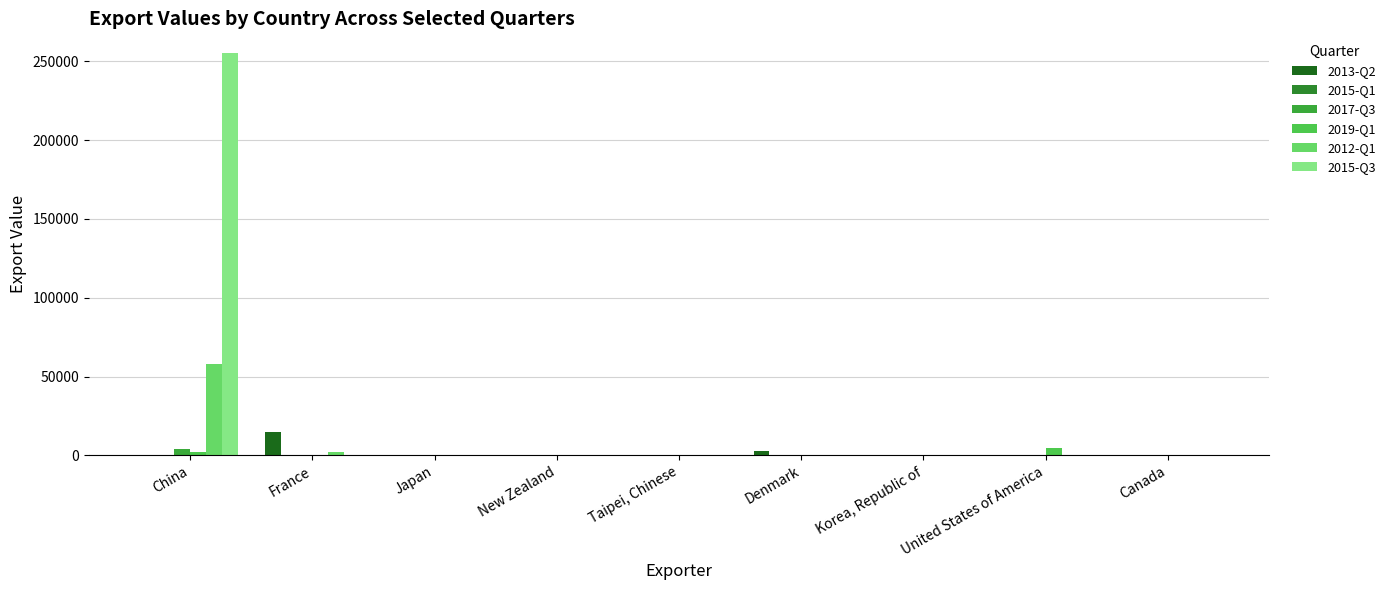

Between United States of America and Canada, which series saw the biggest shift?

2019-Q1